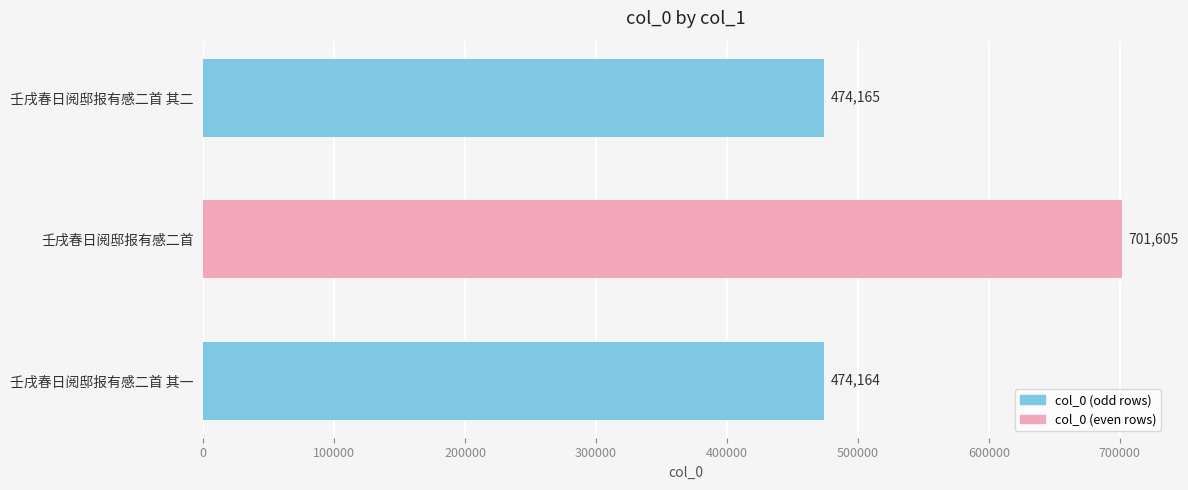

What is the change in value from 壬戌春日阅邸报有感二首 其一 to 壬戌春日阅邸报有感二首?

+227441